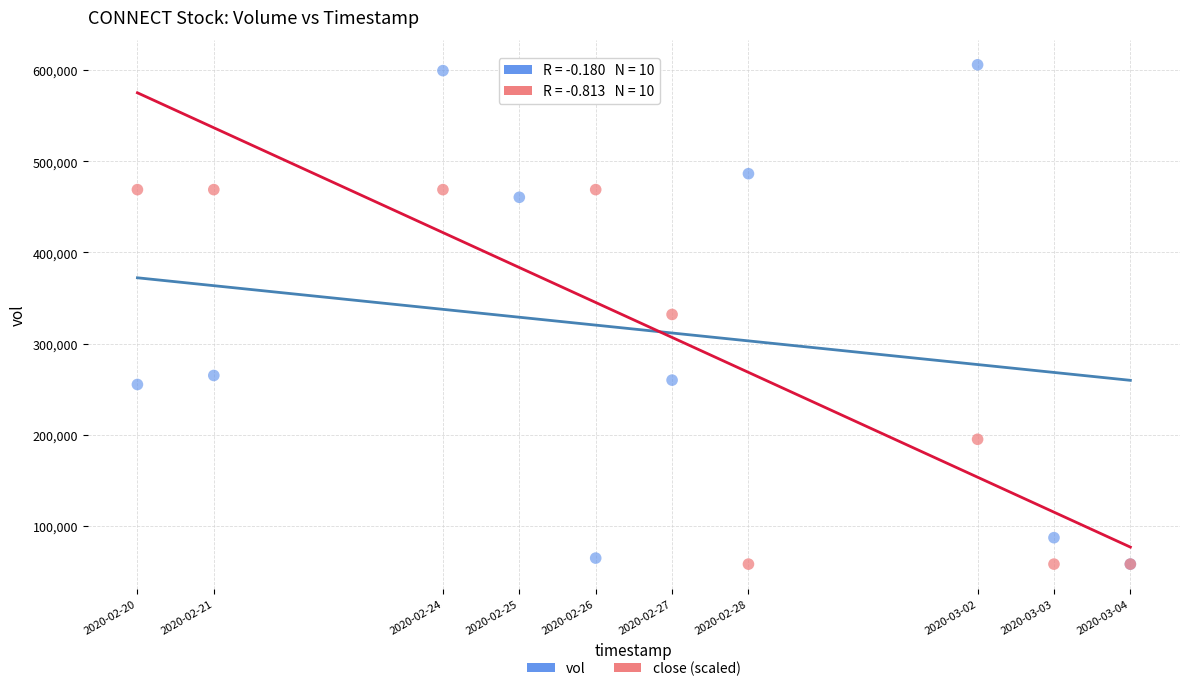

What are all the series names shown in the legend?

vol, close (scaled)